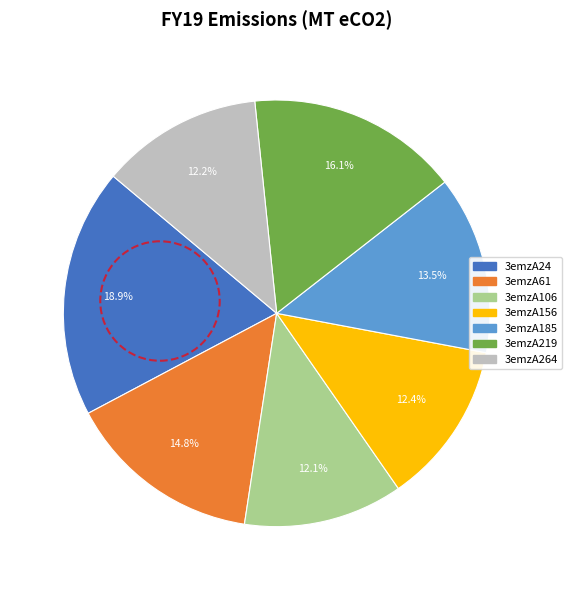

Is there a majority slice in this chart?

No